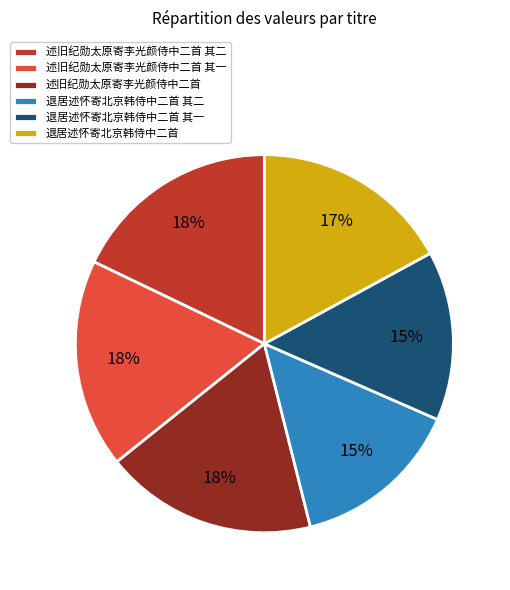

To the nearest percent, what is the average slice percentage?

17%